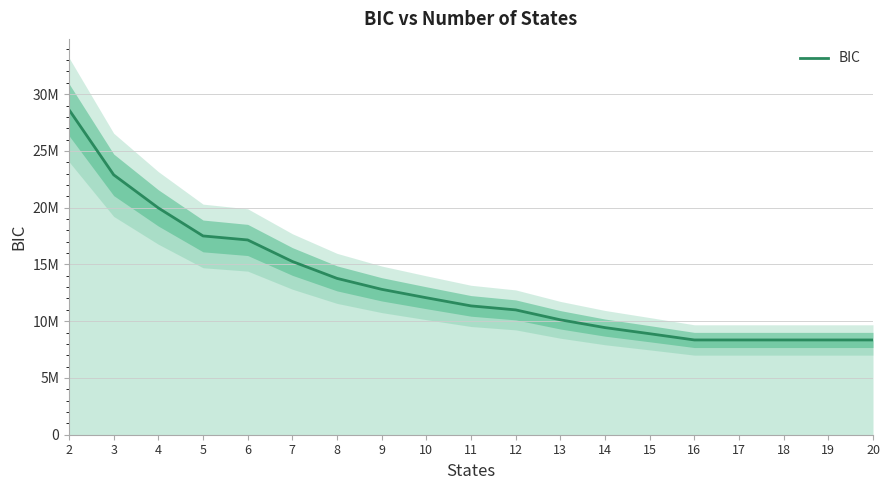

Reading right to left, extract all data points from this chart.

20=8347485.6	19=8347485.6	18=8347485.6	17=8347485.6	16=8347485.6	15=8897162.9	14=9435077.1	13=10122062.7	12=10996011.7	11=11348147.7	10=12065164.3	9=12807418.1	8=13771121.7	7=15260243.0	6=17156179.9	5=17510245.7	4=19975159.1	3=22893001.6	2=28626963.0